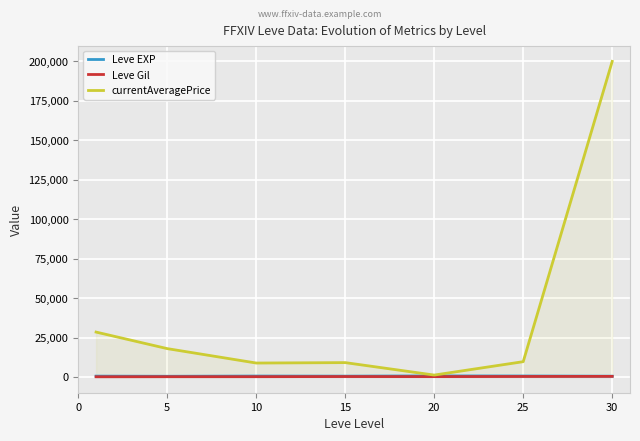

At which category is the sum across all series the highest?

30